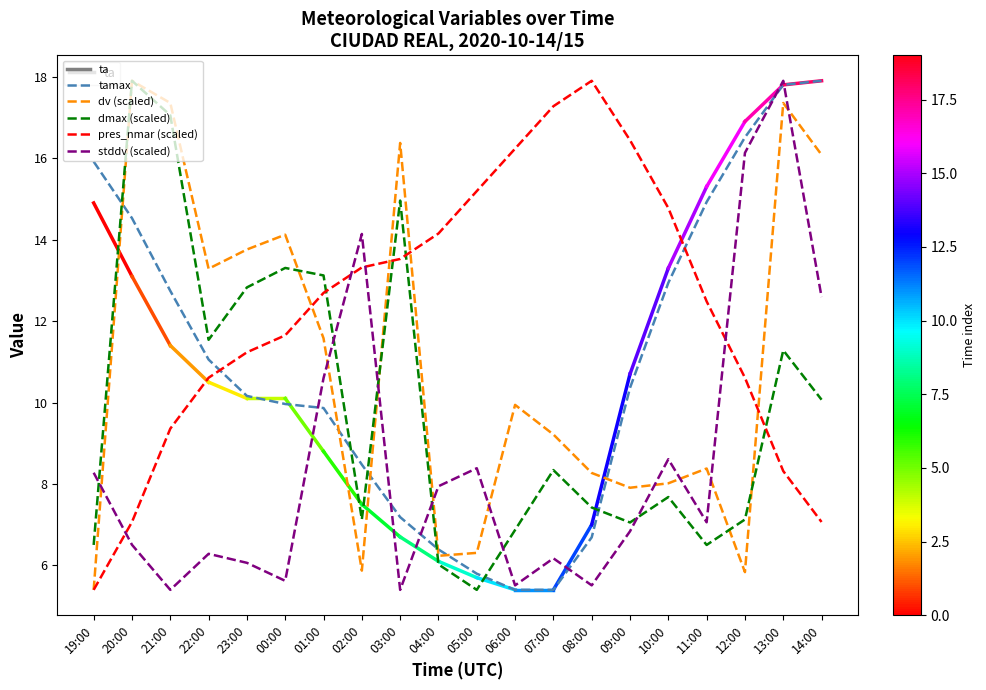

At which category does stddv (scaled) reach its first local valley?

21:00